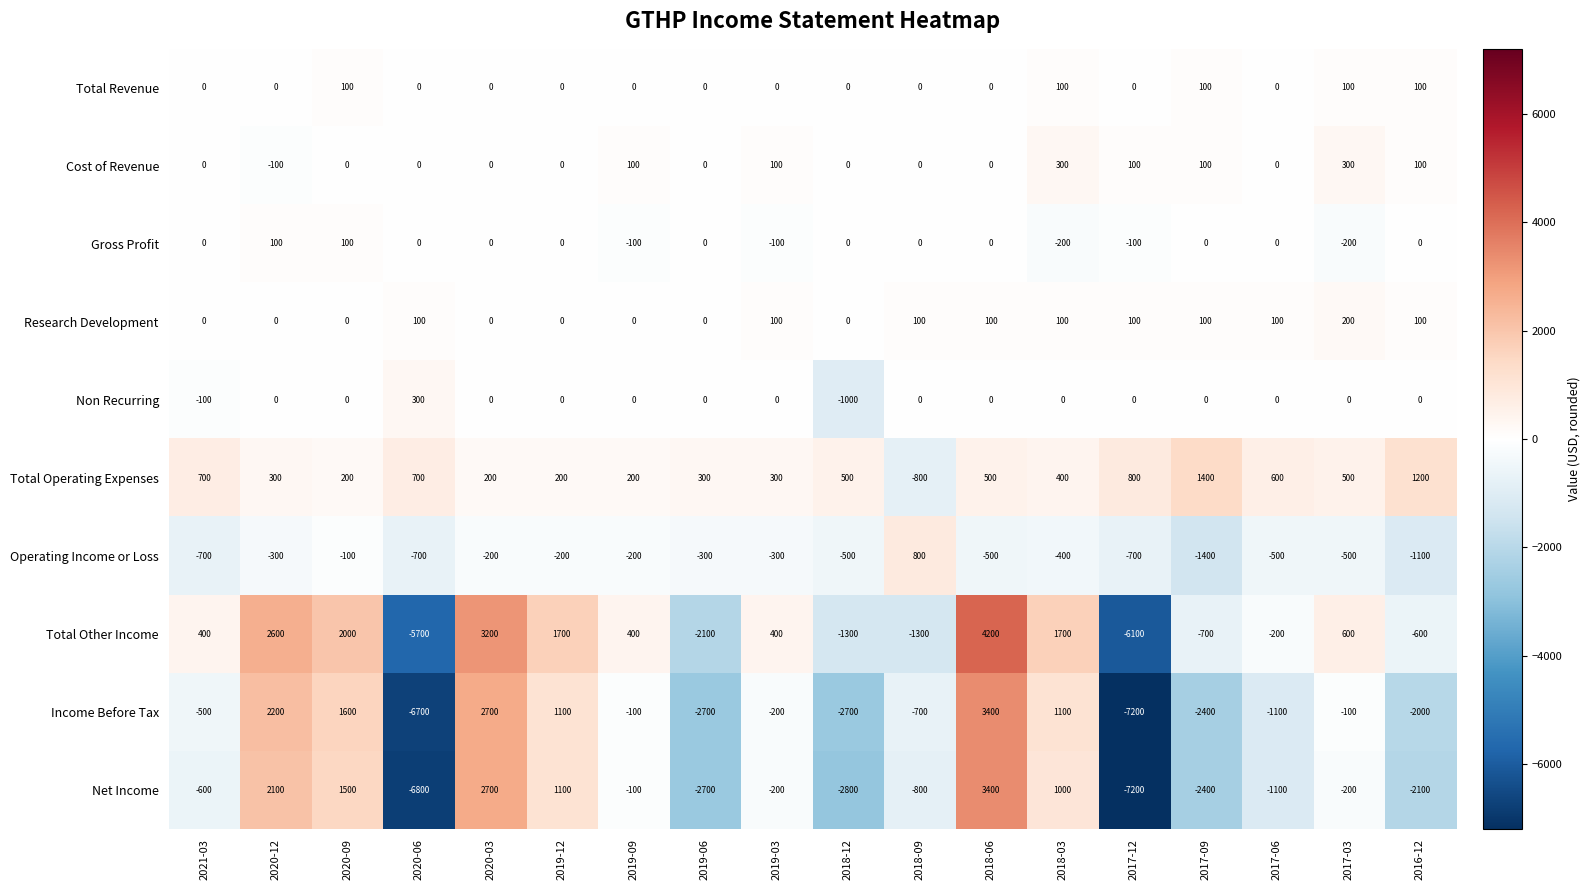

The value of Net Income at 2019-12 is 547. True or false?

False